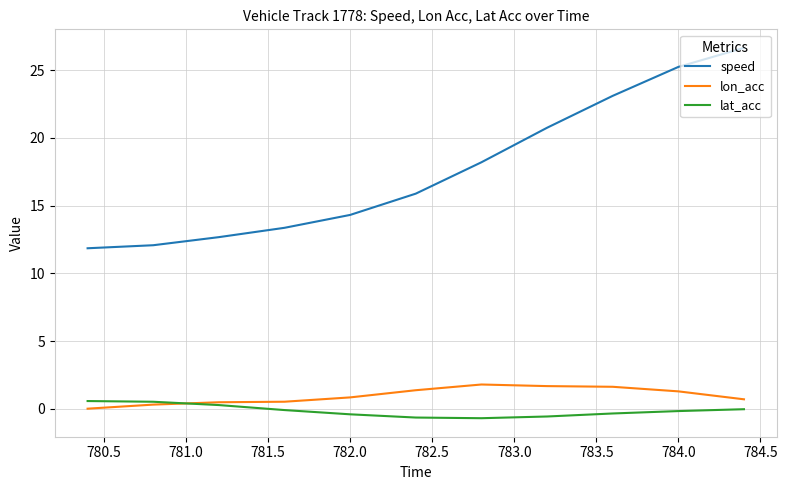

Which series has the largest range (max minus min)?

speed